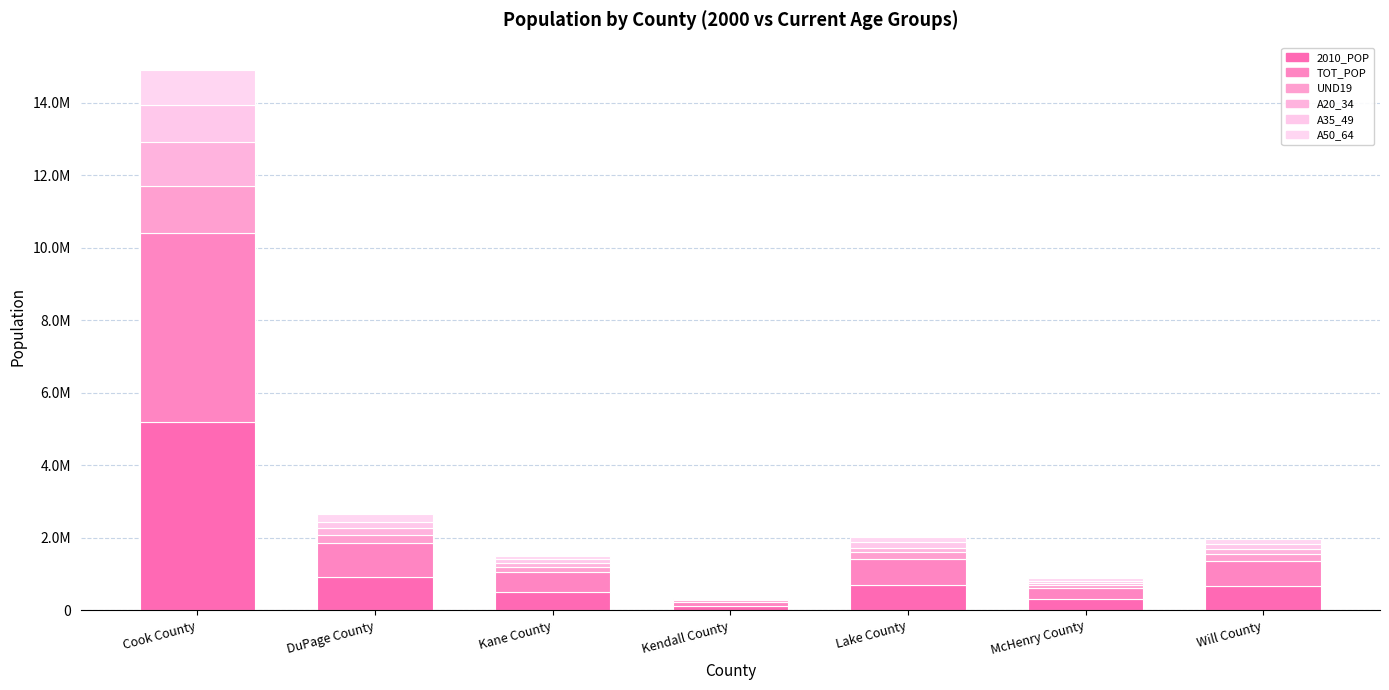

The value of UND19 at Lake County is 320745. True or false?

False